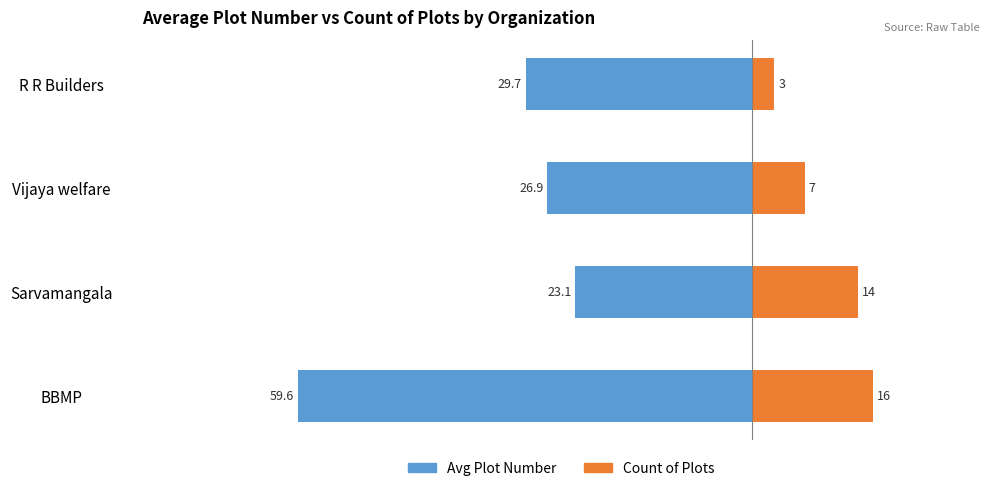

What is the value of the Count of Plots bar at the 3rd from the left?

7.0